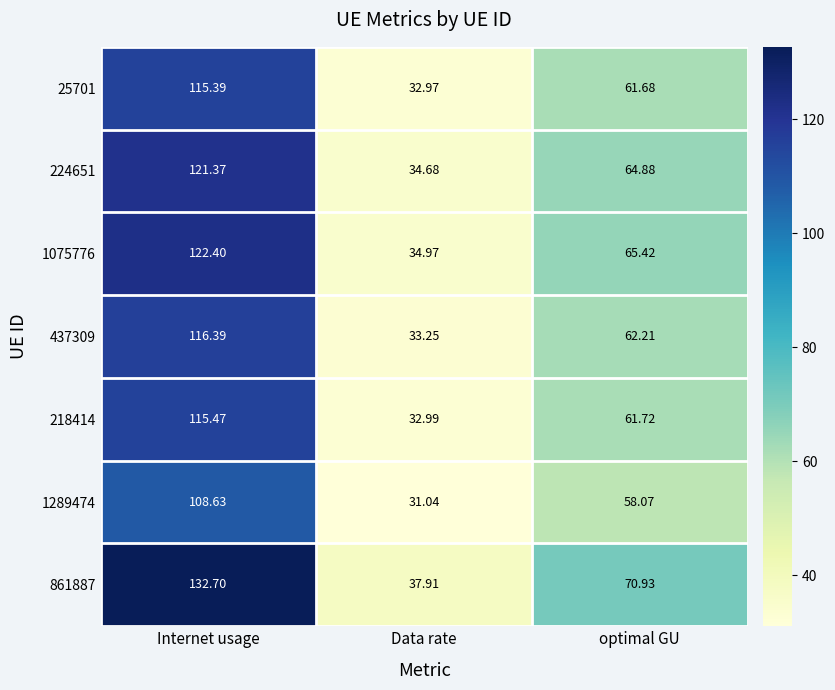

At how many categories does at least one series exceed 83?

1